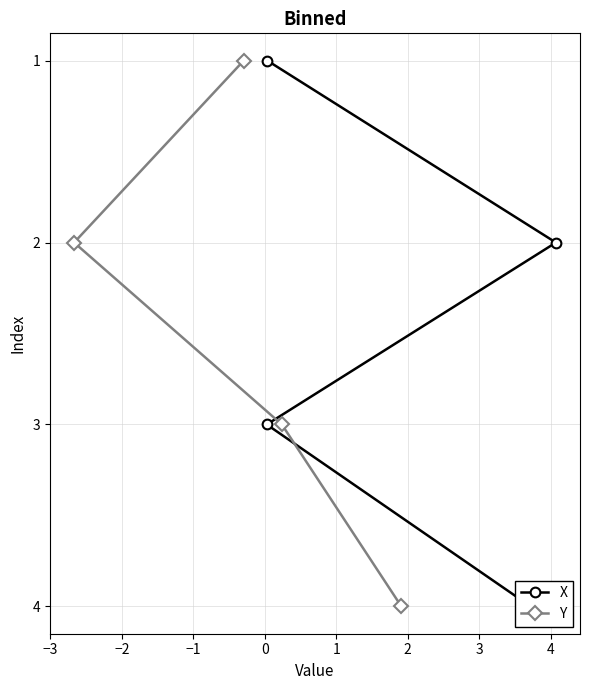

How many data points in X are above 3?

1